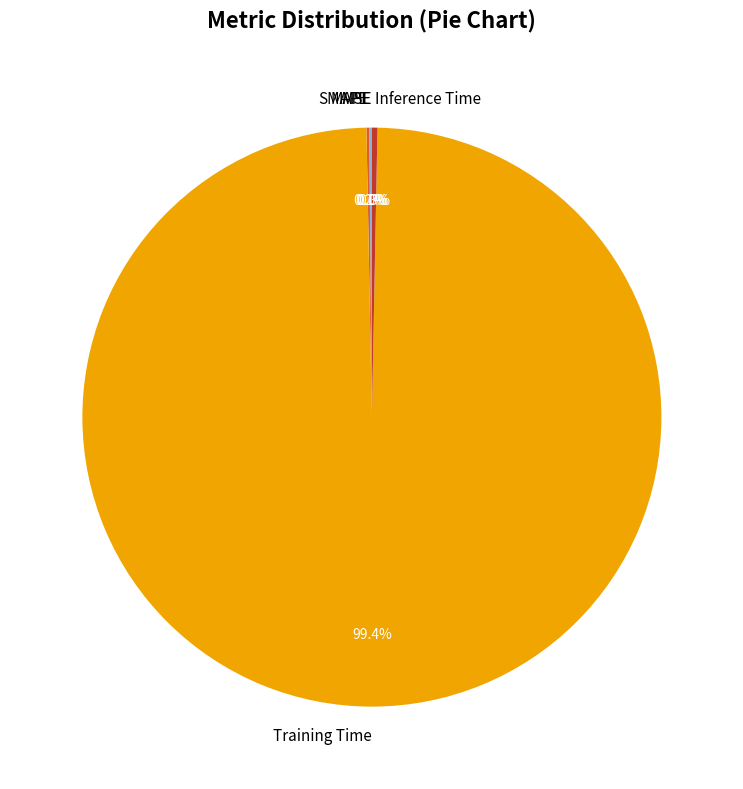

To the nearest percent, what is the average slice percentage?

20%